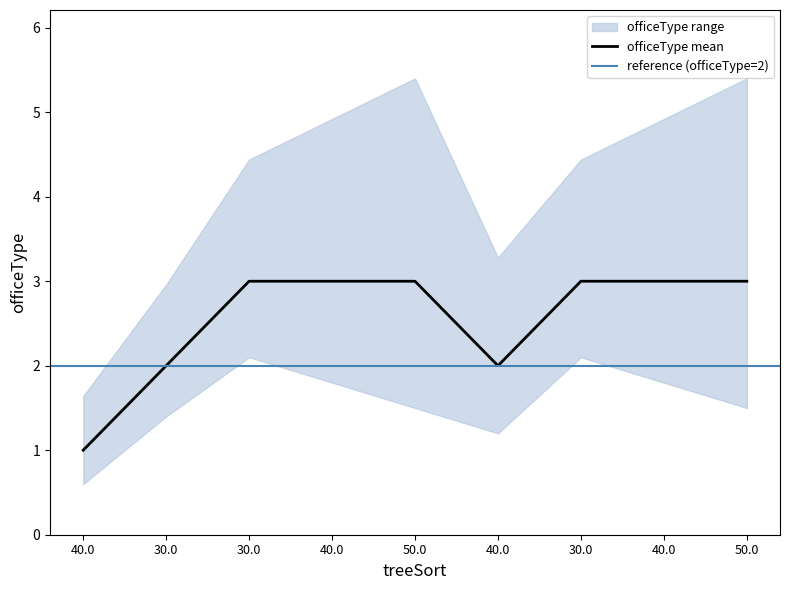

What is the maximum value shown in the chart?

3